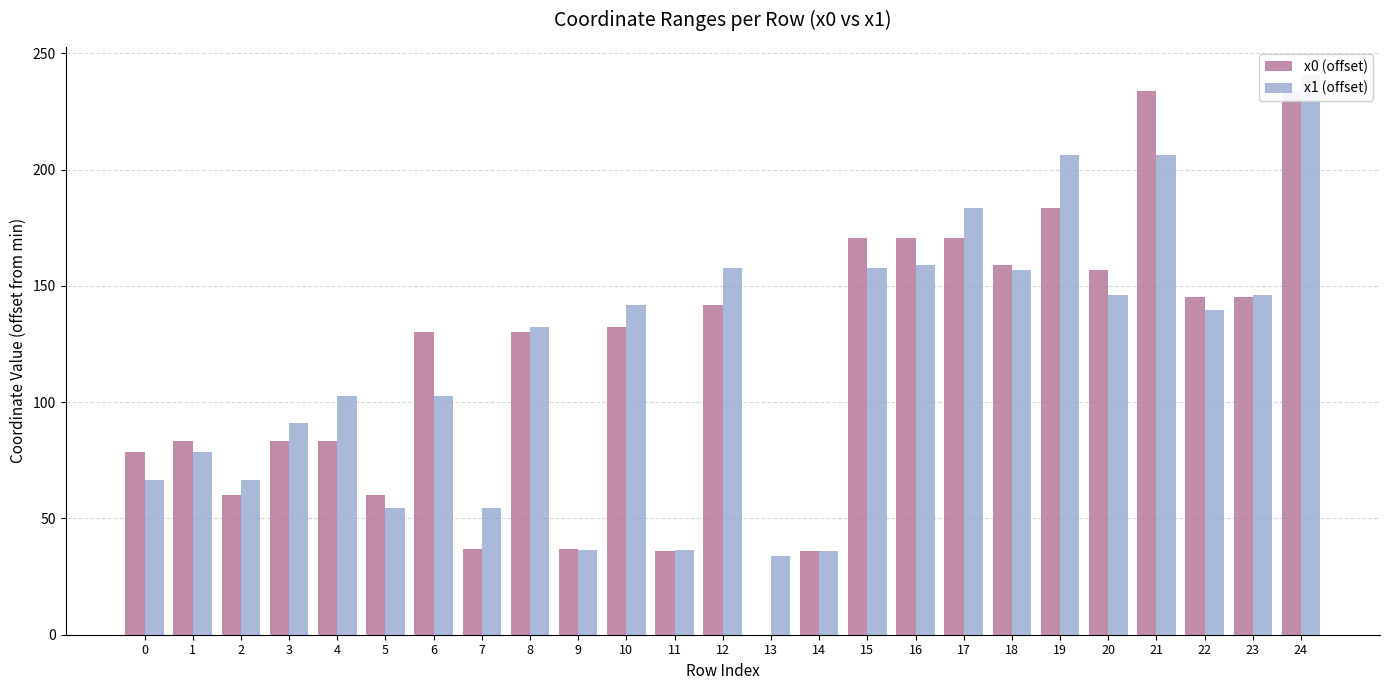

At which label does x0 (offset) first exceed 130?

6